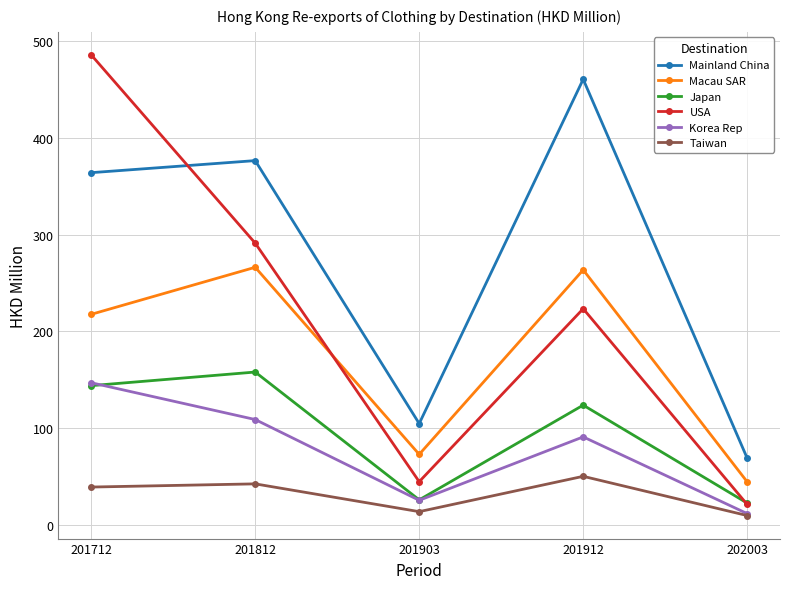

How many interior local peaks does the USA series have?

1